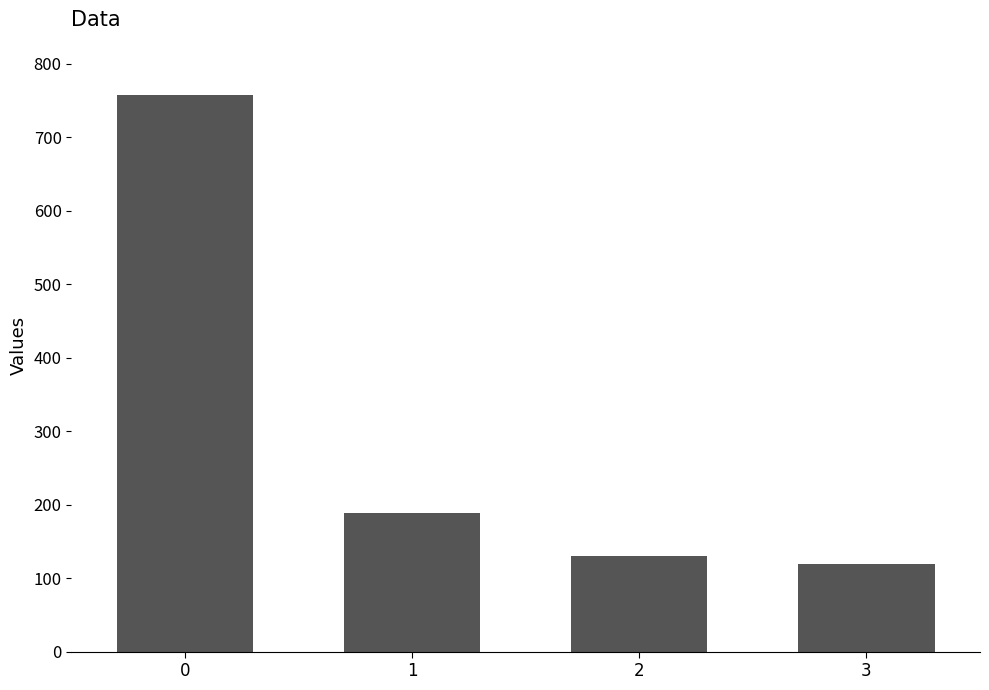

List the labels in order of value, smallest first.

3, 2, 1, 0